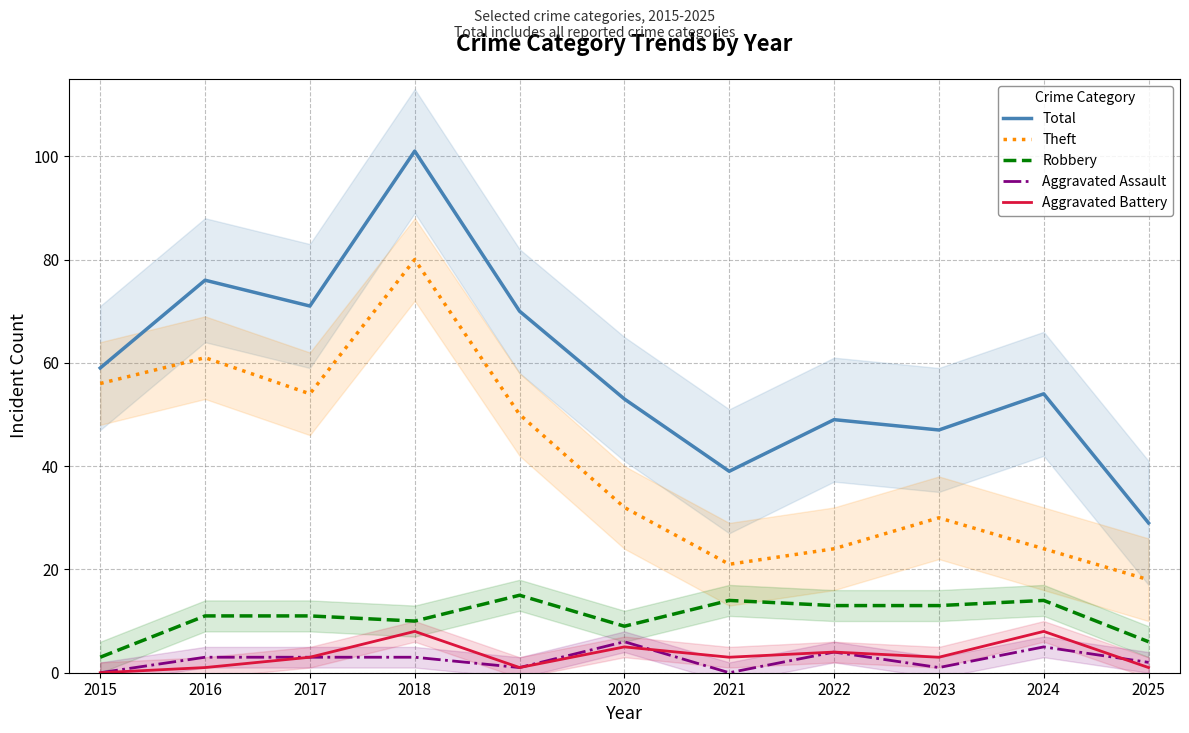

True or false: Robbery and Total cross at least once.

False